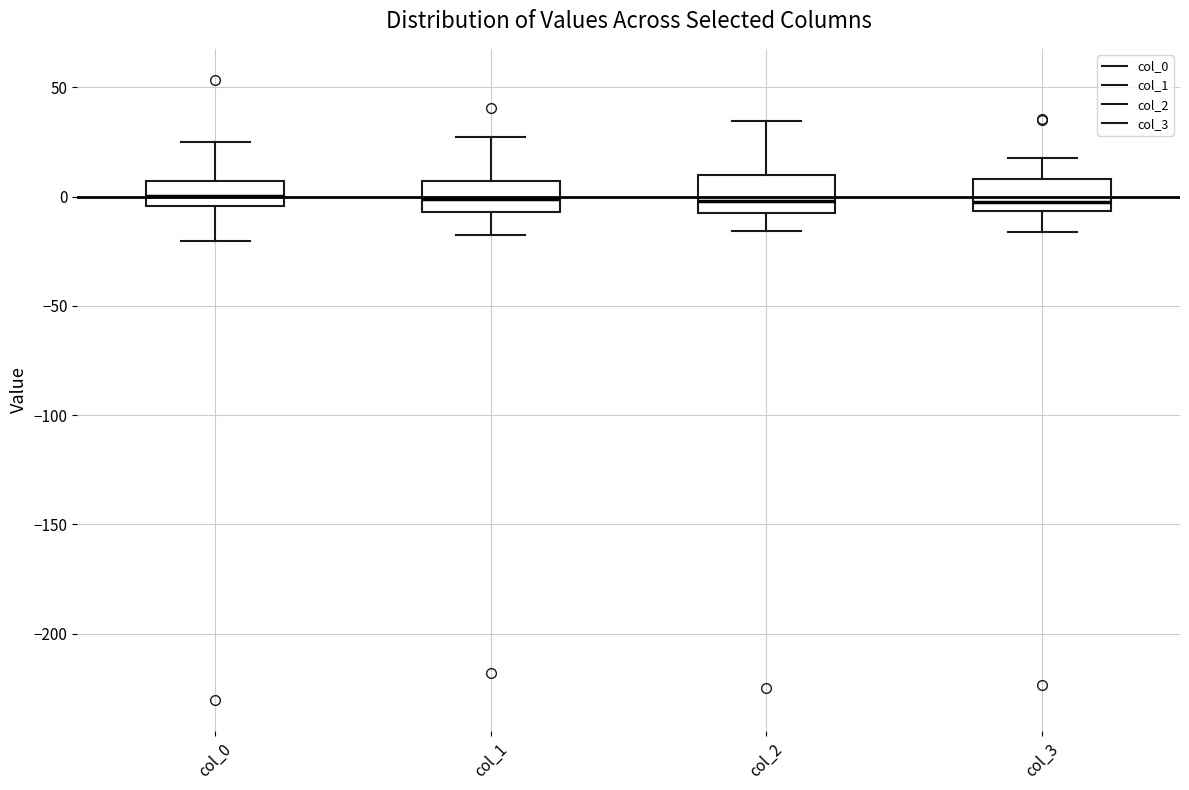

Where does the median line of the box for col_2 sit on the y-axis? The values are not printed on the chart, so give them approximately, as read against the axis.

0